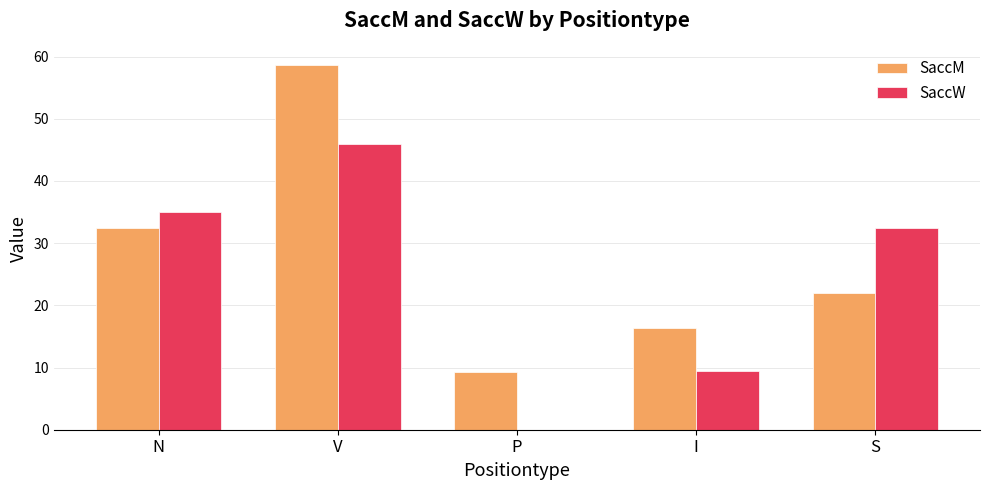

Which series has the largest total across all categories?

SaccM